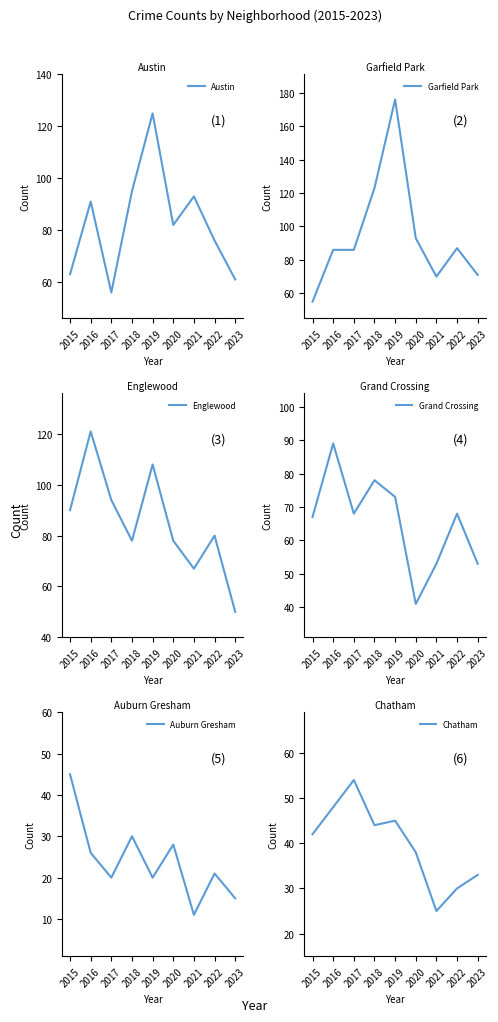

What is the sum of the Grand Crossing values at 2019 and 2018?

151